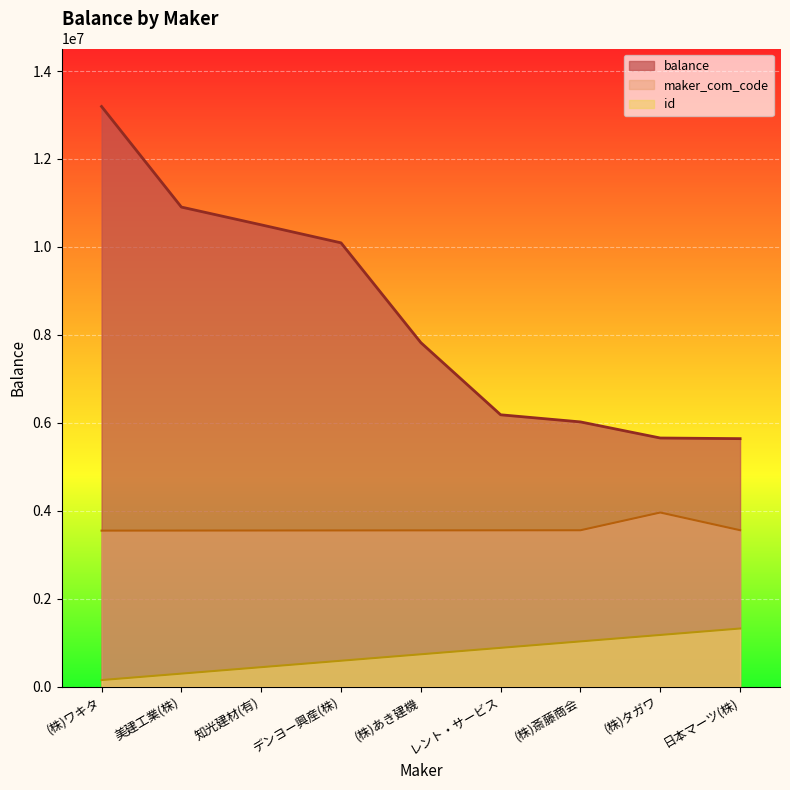

Is the value of balance at (株)タガワ greater than the value of id at レント・サービス?

Yes